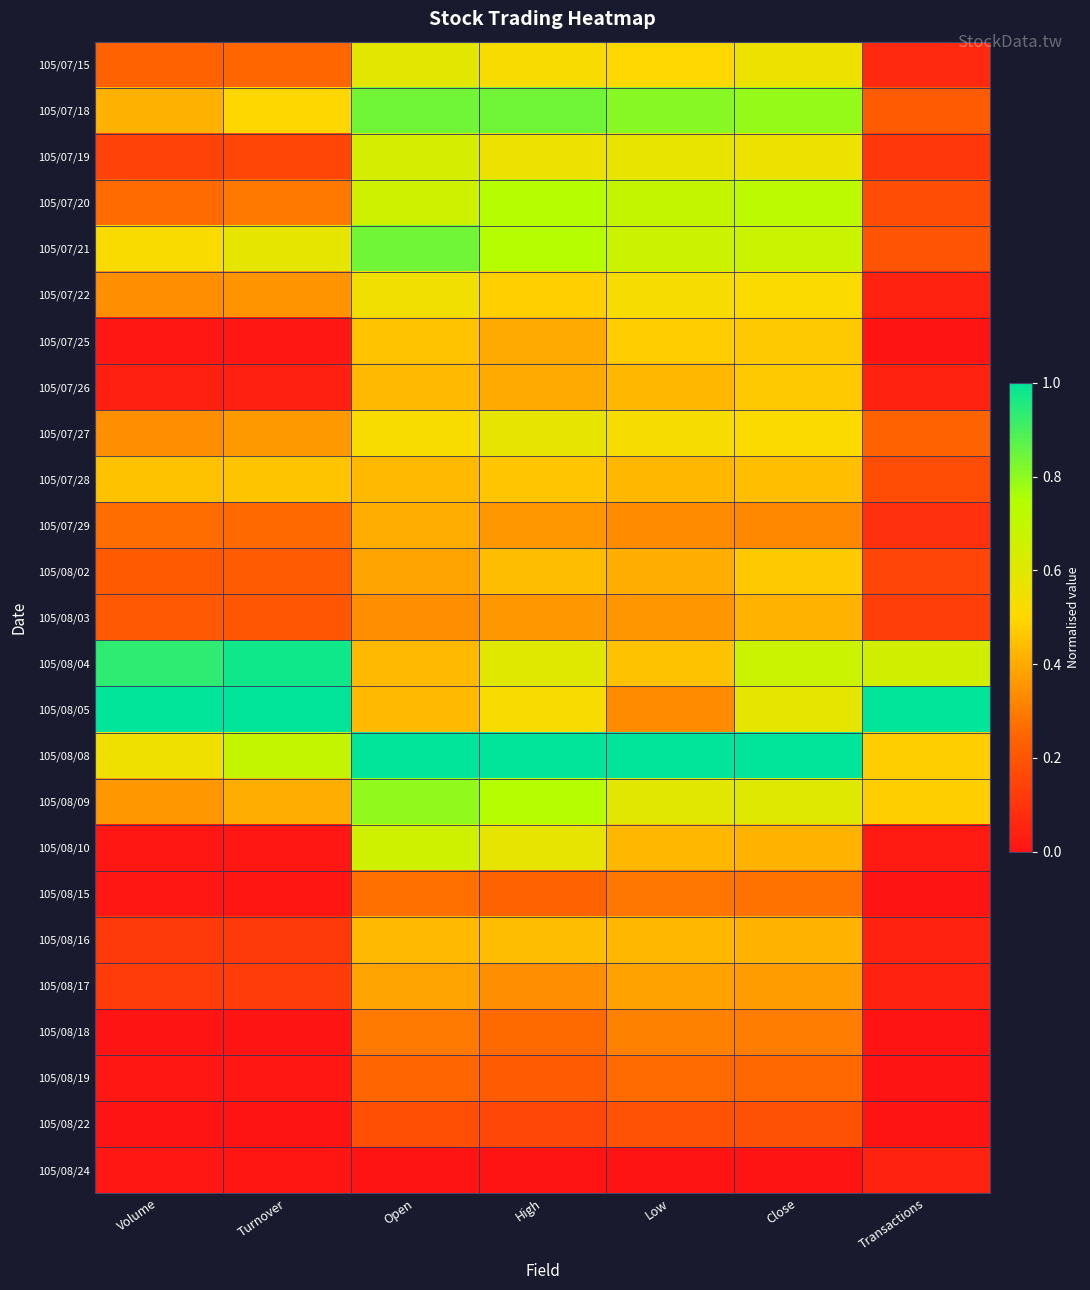

Reading left to right, extract all data points from this chart.

105/07/15: Volume=0.2	Turnover=0.3	Open=0.6	High=0.5	Low=0.5	Close=0.6	Transactions=0.1
105/07/18: Volume=0.4	Turnover=0.5	Open=0.8	High=0.8	Low=0.8	Close=0.8	Transactions=0.2
105/07/19: Volume=0.1	Turnover=0.2	Open=0.6	High=0.6	Low=0.6	Close=0.6	Transactions=0.1
105/07/20: Volume=0.3	Turnover=0.3	Open=0.7	High=0.7	Low=0.7	Close=0.7	Transactions=0.2
105/07/21: Volume=0.5	Turnover=0.6	Open=0.8	High=0.7	Low=0.7	Close=0.7	Transactions=0.2
105/07/22: Volume=0.3	Turnover=0.4	Open=0.5	High=0.5	Low=0.5	Close=0.5	Transactions=0.0
105/07/25: Volume=0.0	Turnover=0.0	Open=0.5	High=0.4	Low=0.5	Close=0.5	Transactions=0.0
105/07/26: Volume=0.0	Turnover=0.0	Open=0.4	High=0.4	Low=0.4	Close=0.5	Transactions=0.0
105/07/27: Volume=0.3	Turnover=0.4	Open=0.5	High=0.6	Low=0.5	Close=0.5	Transactions=0.2
105/07/28: Volume=0.5	Turnover=0.5	Open=0.4	High=0.5	Low=0.4	Close=0.4	Transactions=0.2
105/07/29: Volume=0.3	Turnover=0.3	Open=0.4	High=0.4	Low=0.3	Close=0.3	Transactions=0.1
105/08/02: Volume=0.2	Turnover=0.2	Open=0.4	High=0.4	Low=0.4	Close=0.5	Transactions=0.2
105/08/03: Volume=0.2	Turnover=0.2	Open=0.3	High=0.4	Low=0.4	Close=0.4	Transactions=0.1
105/08/04: Volume=0.9	Turnover=1.0	Open=0.4	High=0.6	Low=0.5	Close=0.7	Transactions=0.7
105/08/05: Volume=1.0	Turnover=1.0	Open=0.4	High=0.5	Low=0.3	Close=0.6	Transactions=1.0
105/08/08: Volume=0.6	Turnover=0.7	Open=1.0	High=1.0	Low=1.0	Close=1.0	Transactions=0.5
105/08/09: Volume=0.4	Turnover=0.4	Open=0.8	High=0.7	Low=0.6	Close=0.6	Transactions=0.5
105/08/10: Volume=0.0	Turnover=0.0	Open=0.7	High=0.6	Low=0.4	Close=0.4	Transactions=0.0
105/08/15: Volume=0.0	Turnover=0.0	Open=0.3	High=0.2	Low=0.3	Close=0.3	Transactions=0.0
105/08/16: Volume=0.1	Turnover=0.1	Open=0.4	High=0.4	Low=0.4	Close=0.4	Transactions=0.0
105/08/17: Volume=0.1	Turnover=0.1	Open=0.4	High=0.3	Low=0.4	Close=0.4	Transactions=0.0
105/08/18: Volume=0.0	Turnover=0.0	Open=0.3	High=0.3	Low=0.3	Close=0.3	Transactions=0.0
105/08/19: Volume=0.0	Turnover=0.0	Open=0.2	High=0.2	Low=0.3	Close=0.3	Transactions=0.0
105/08/22: Volume=0.0	Turnover=0.0	Open=0.2	High=0.2	Low=0.2	Close=0.2	Transactions=0.0
105/08/24: Volume=0.0	Turnover=0.0	Open=0.0	High=0.0	Low=0.0	Close=0.0	Transactions=0.0